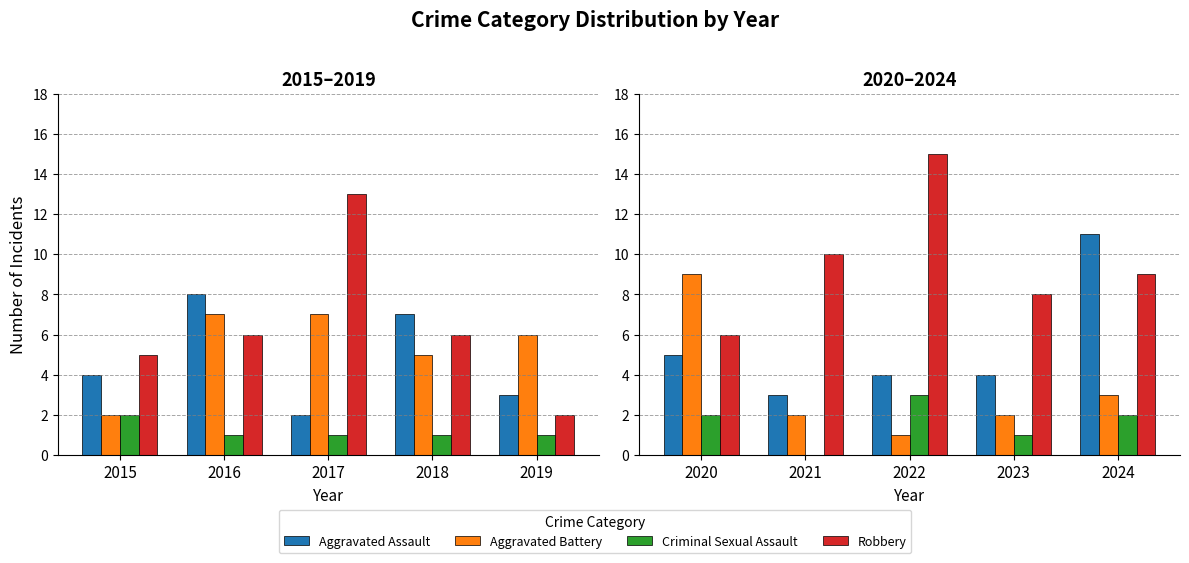

Are the bars grouped side by side (vs. stacked)?

Yes